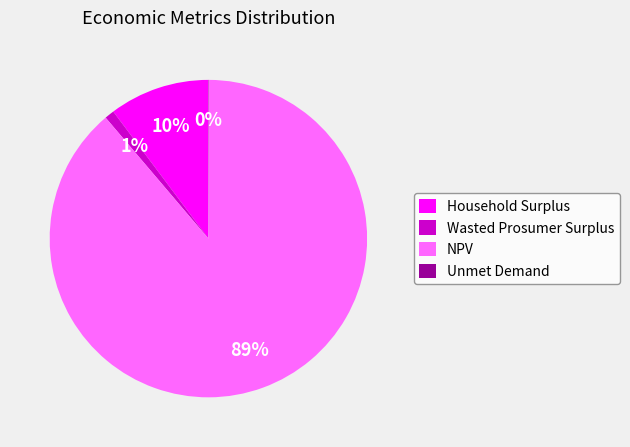

To the nearest percent, what is the difference between the largest and smallest slice percentages?

89%